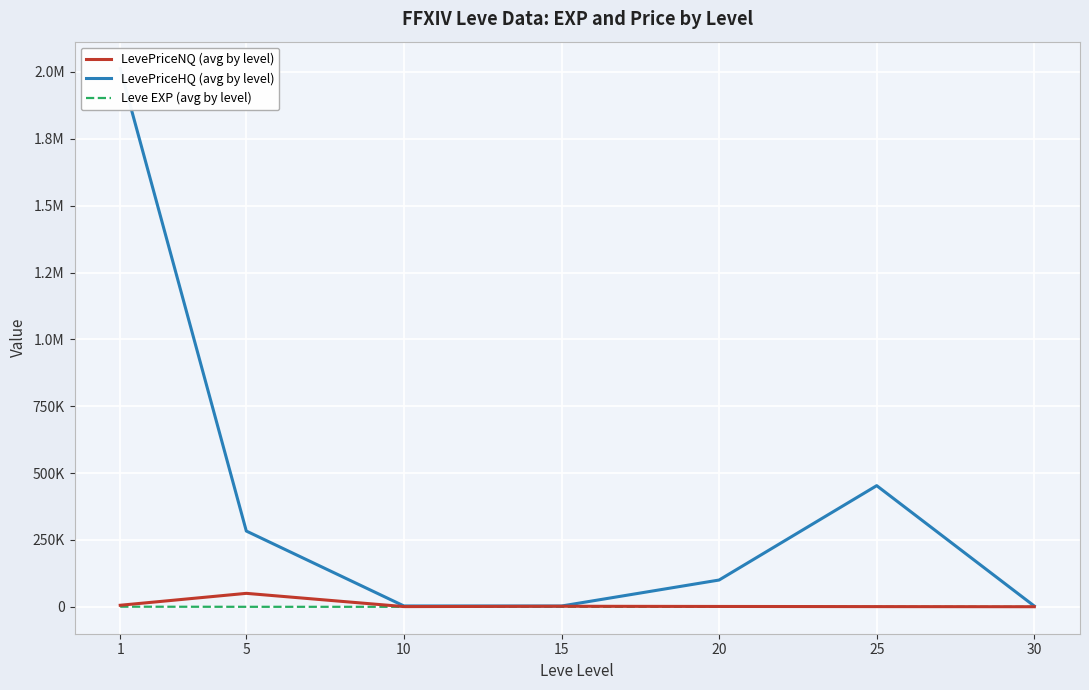

What are all the series names shown in the legend?

LevePriceNQ (avg by level), LevePriceHQ (avg by level), Leve EXP (avg by level)